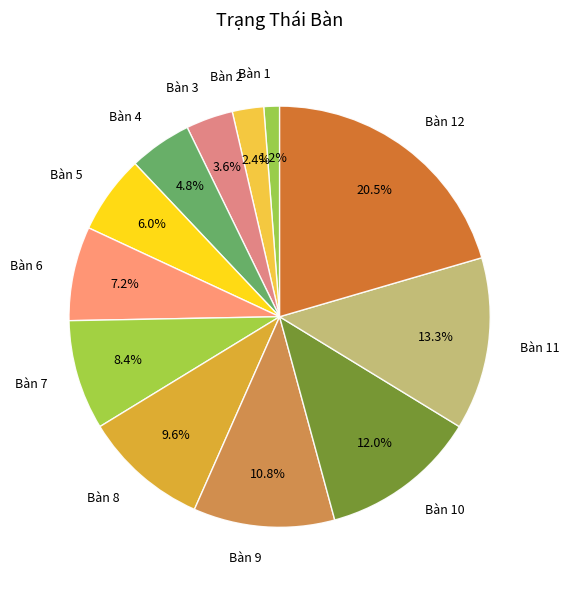

To the nearest percent, what is the difference between the Bàn 1 and Bàn 7 slice percentages?

7%